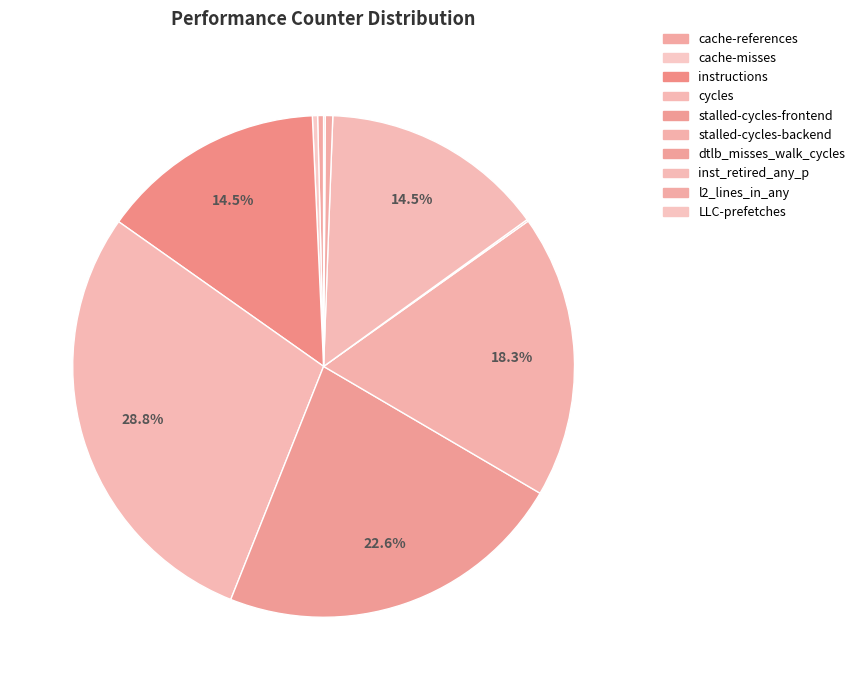

Count the number of slices in the pie.

10